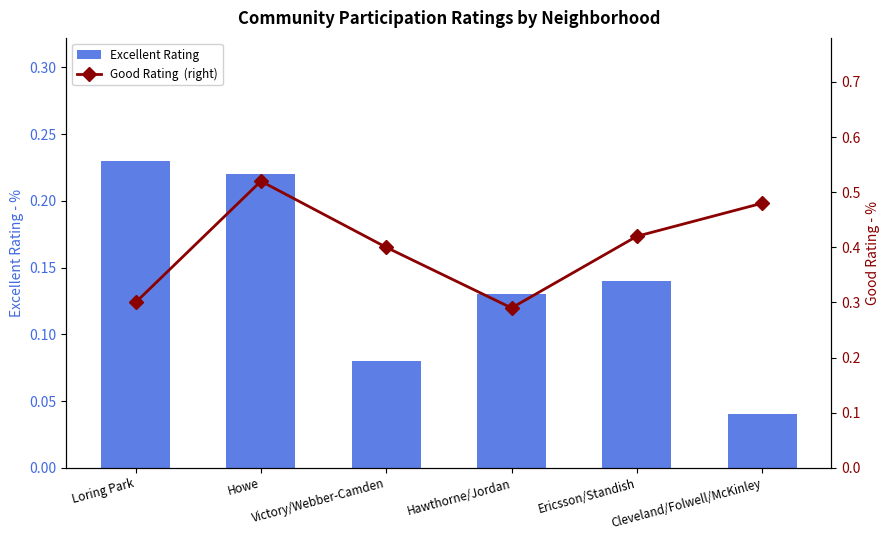

What is the difference between the maximum and minimum values in the Good Rating  (right) series?

0.2